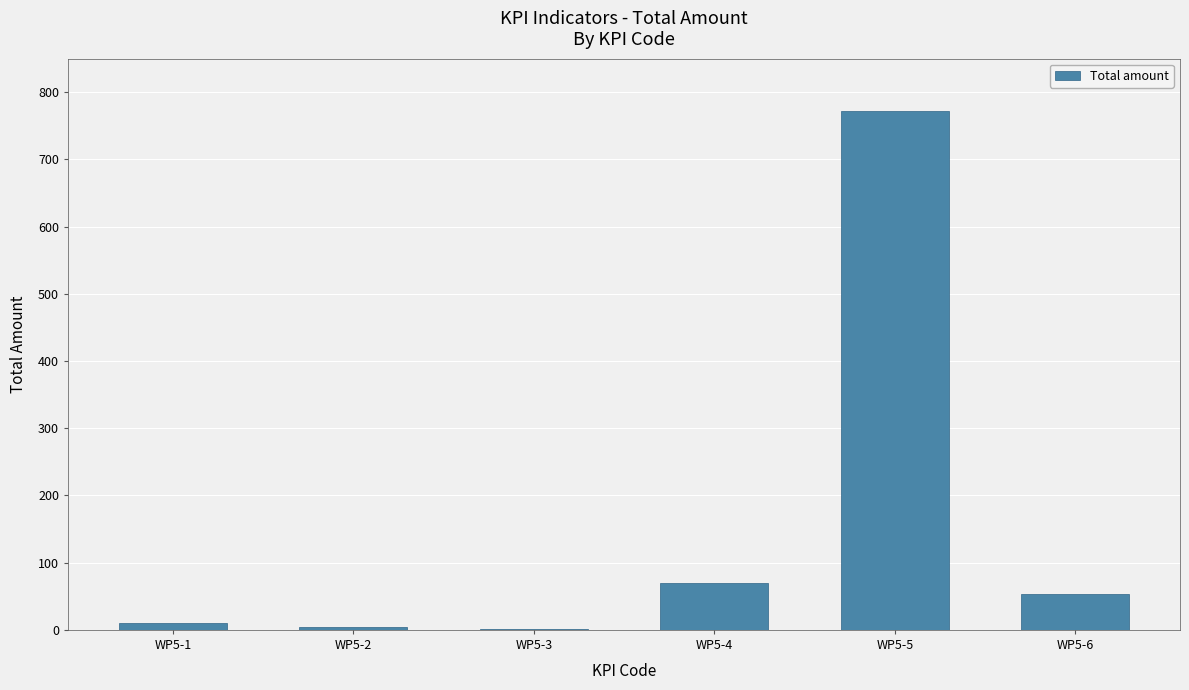

Is it true that the value at WP5-5 is 1038?

False